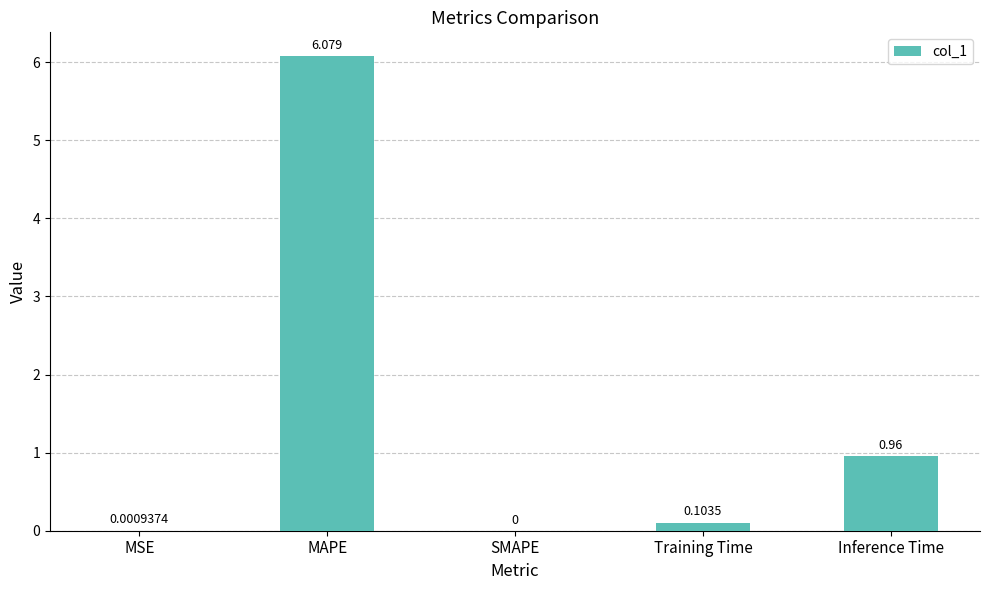

What is the average value?

1.4